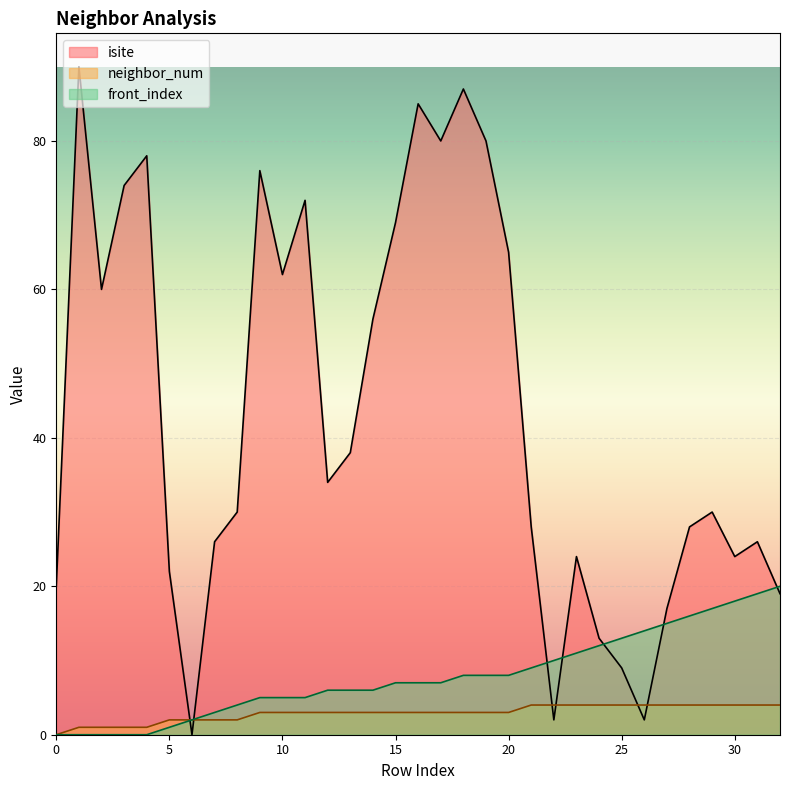

What is the value of the isite point at the 14th from the left?

38